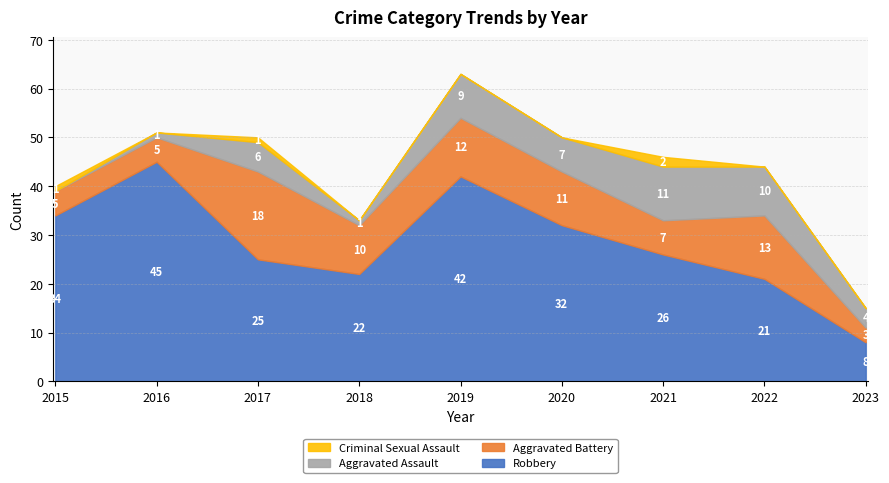

At how many categories does at least one series exceed 13?

8